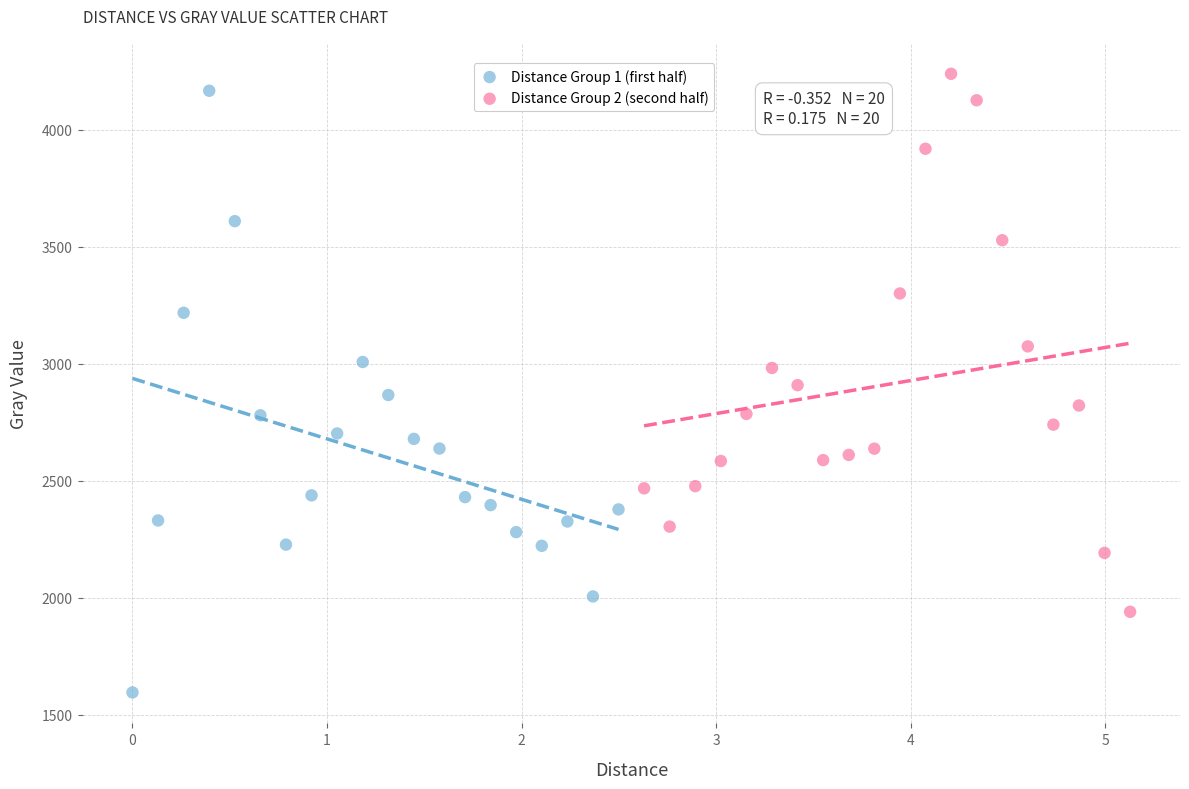

Which series contains the lowest Y value?

Distance Group 1 (first half)